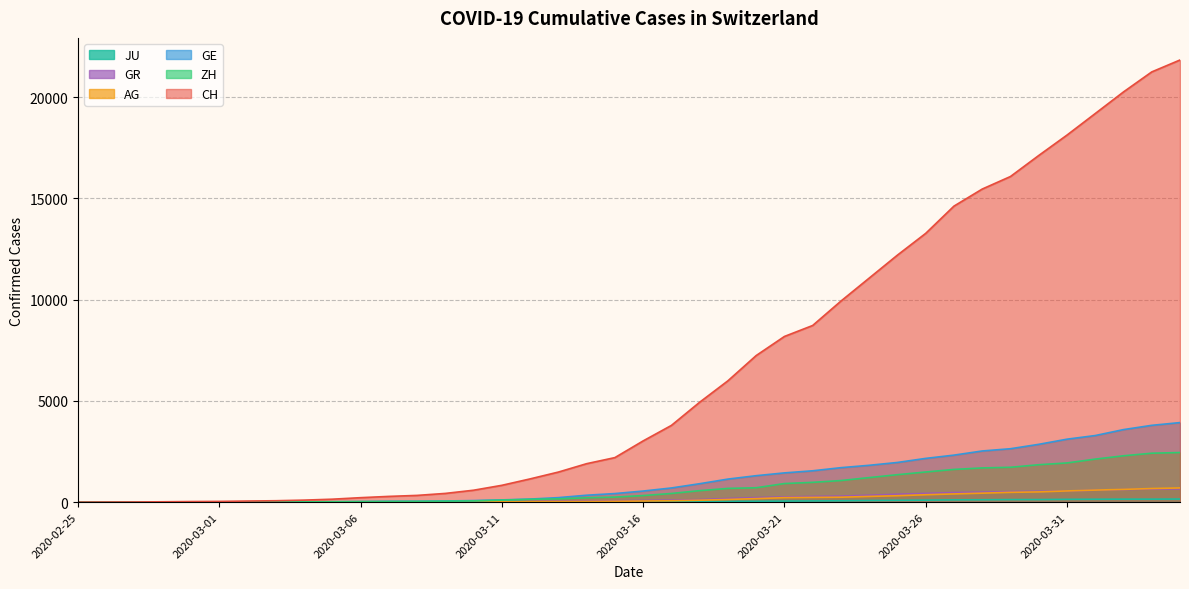

What is the difference between the maximum and minimum values in the GE series?

3928